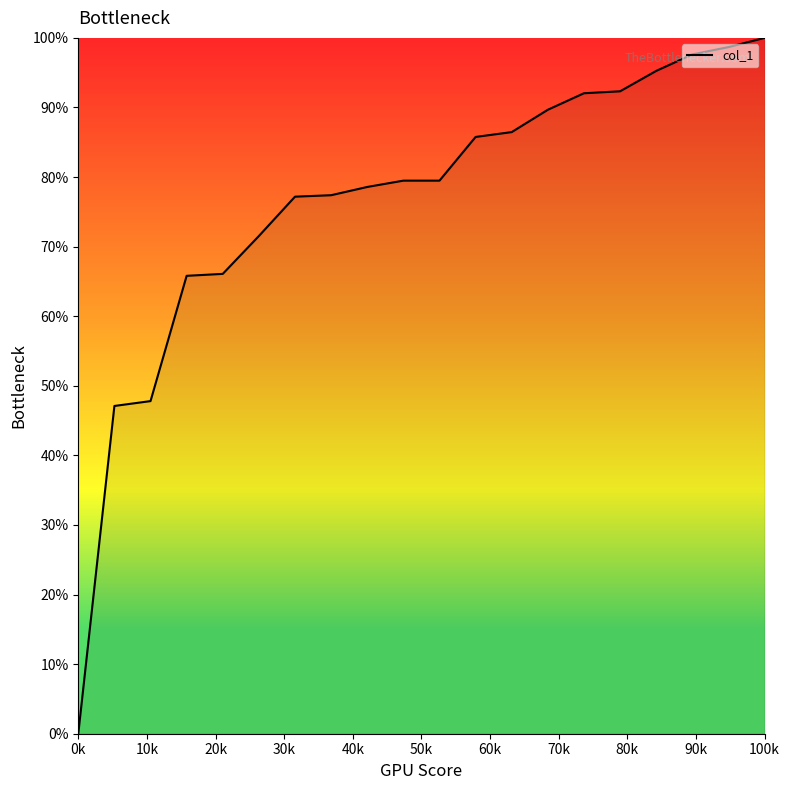

Is this an area chart (filled region under the line)?

No